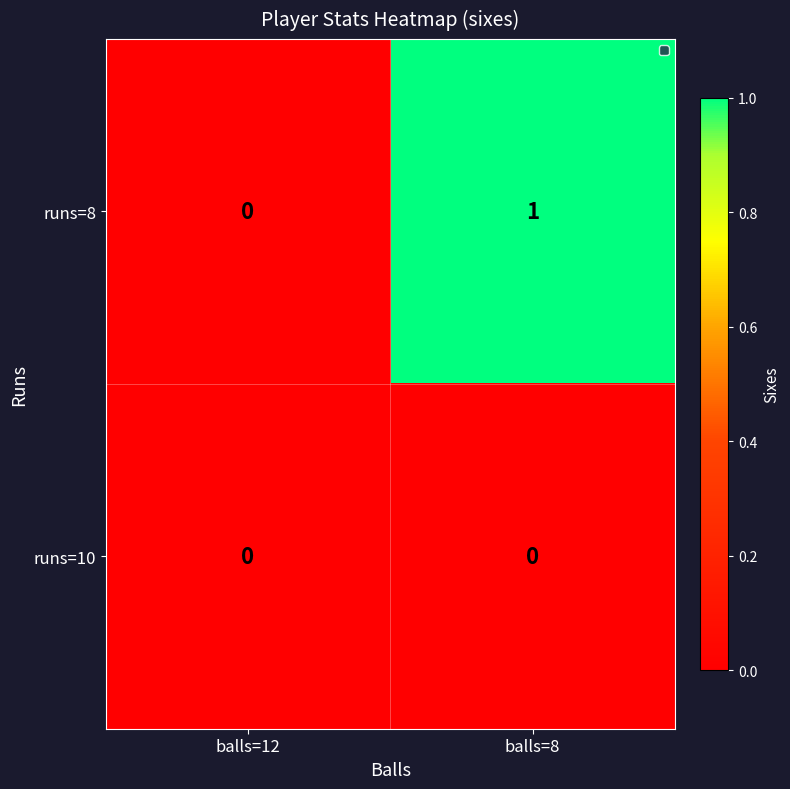

At which category is the sum across all series the highest?

balls=8